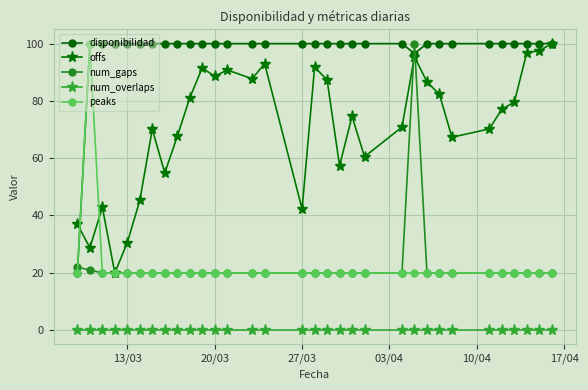

True or false: num_overlaps and num_gaps cross at least once.

False